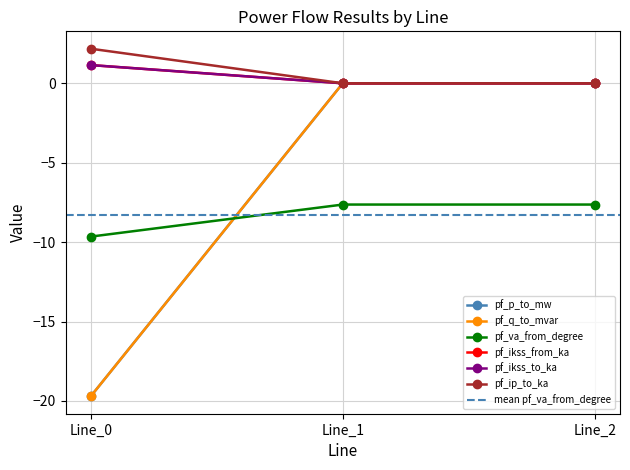

The value of pf_ip_to_ka at Line_0 is 2.2. True or false?

True